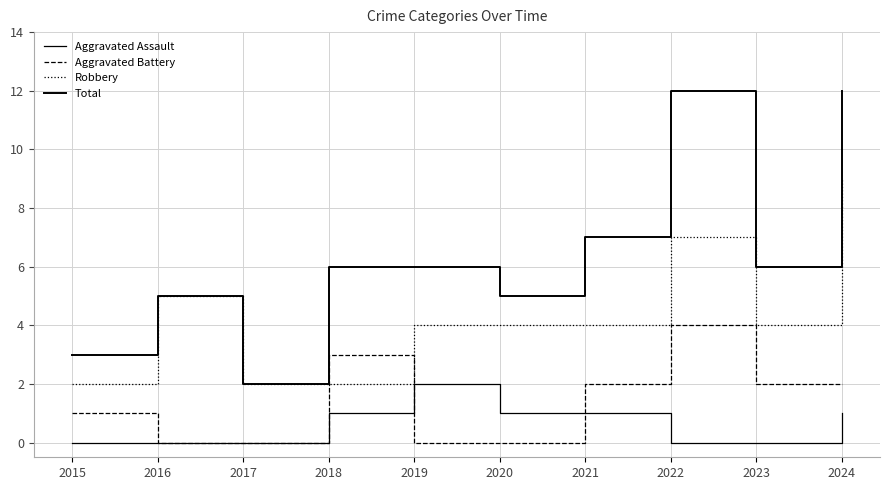

Is this an area chart (filled region under the line)?

No